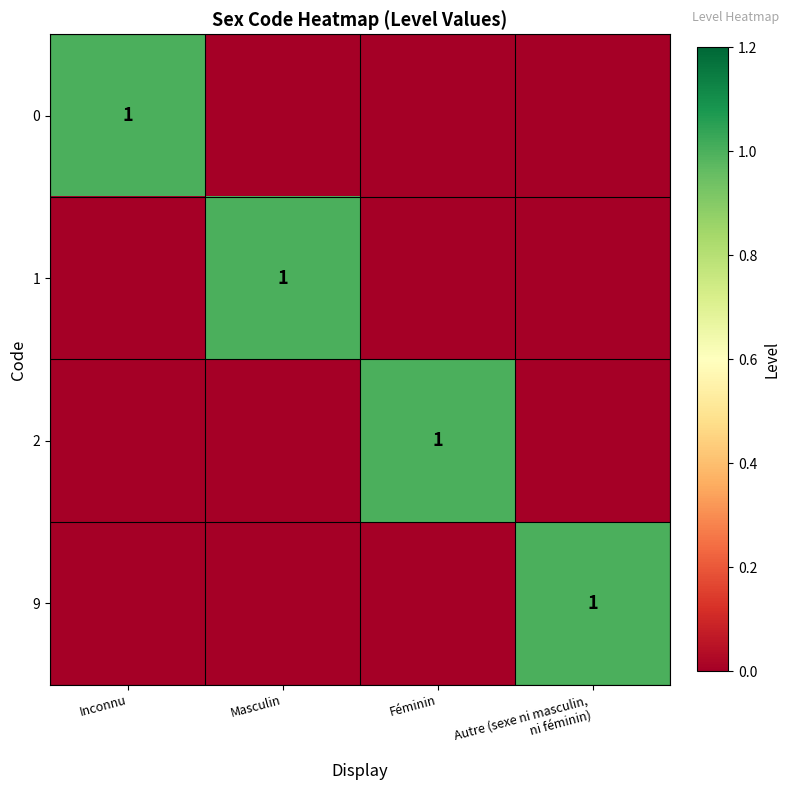

The 1 series shows 0 at Masculin. True or false?

False